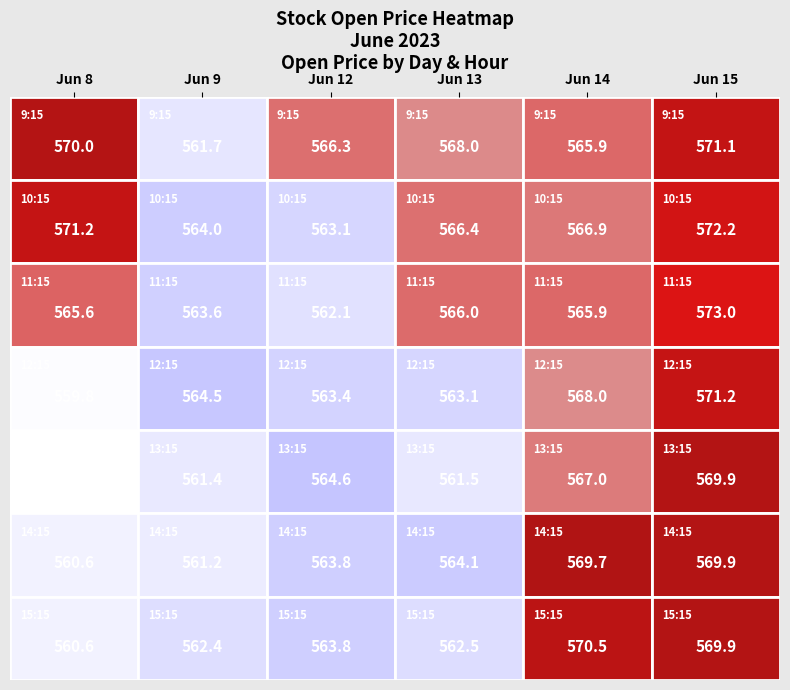

Rank the categories by 8 value from lowest to highest.

13, 12, 14, 15, 11, 9, 10